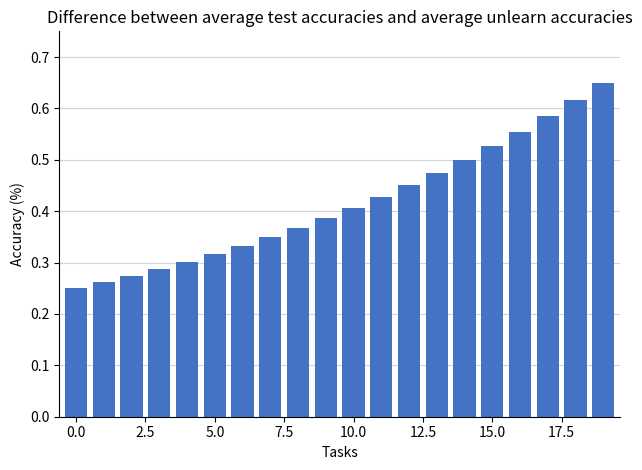

Count the values in the range 0 to 1.

20